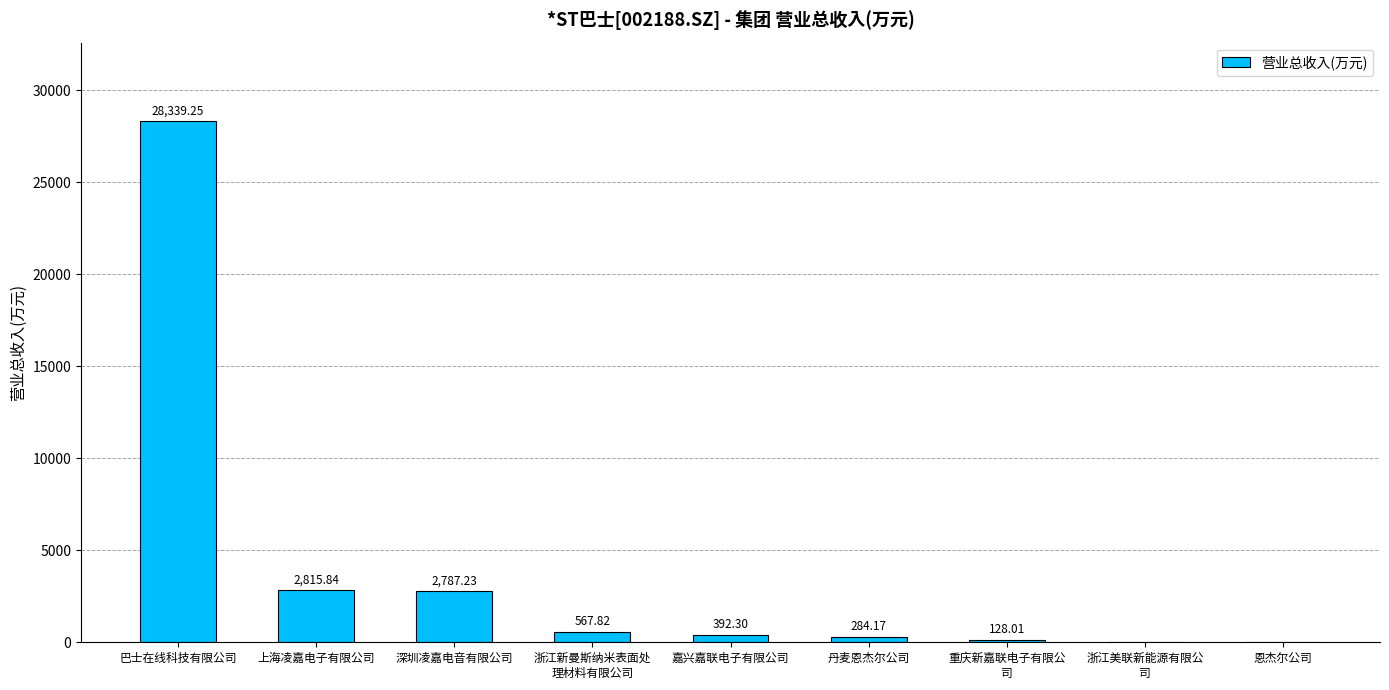

Where does the data first go above 392?

巴士在线科技有限公司